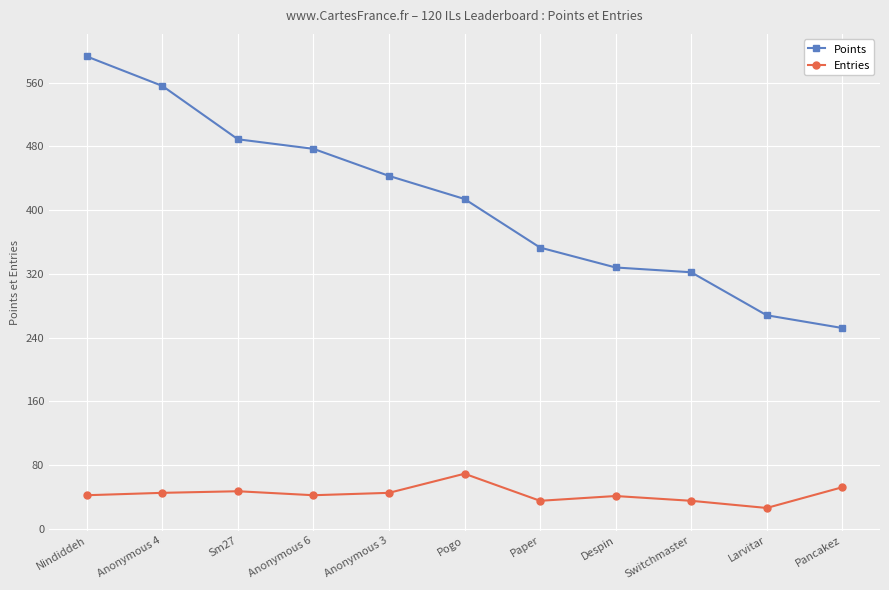

How many data points does each series have?

11